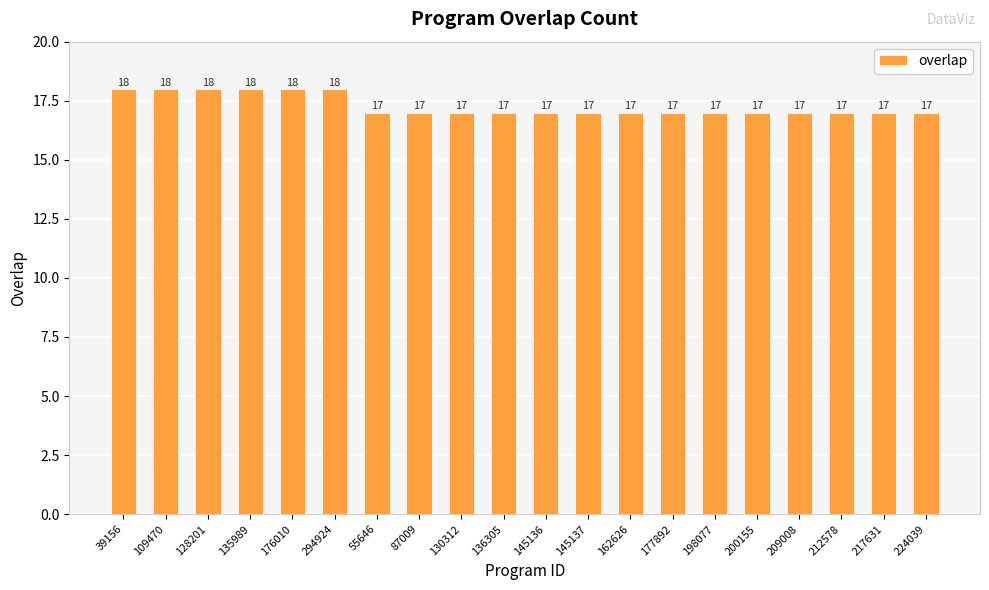

What value does the data have at 177892?

17